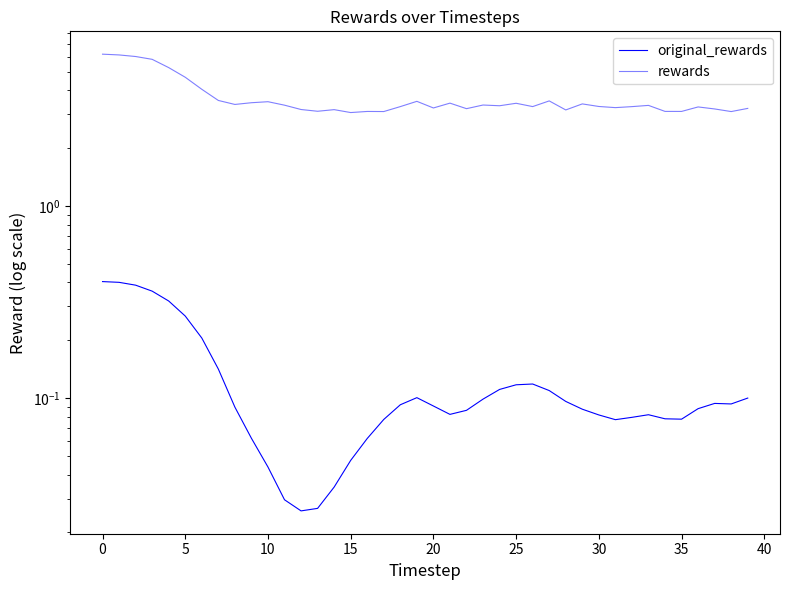

What is the label of the 34th point from the left?

33